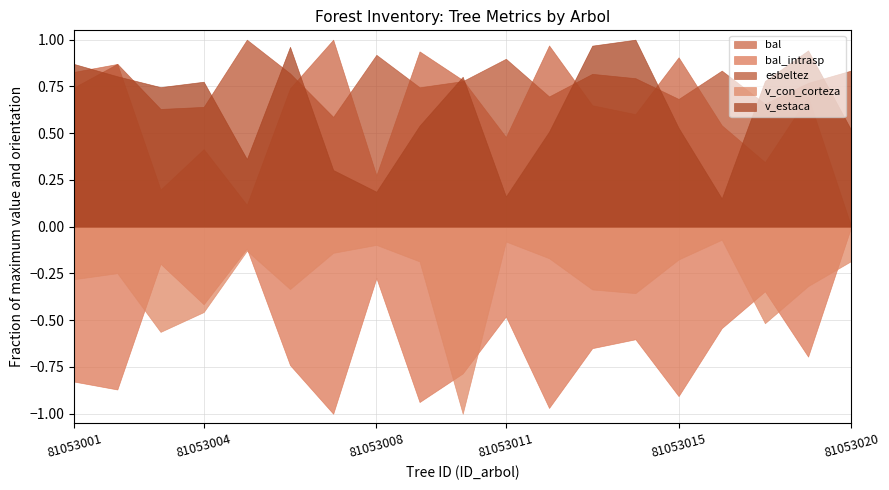

True or false: esbeltez has a value of 0.3 at 81053011.

False